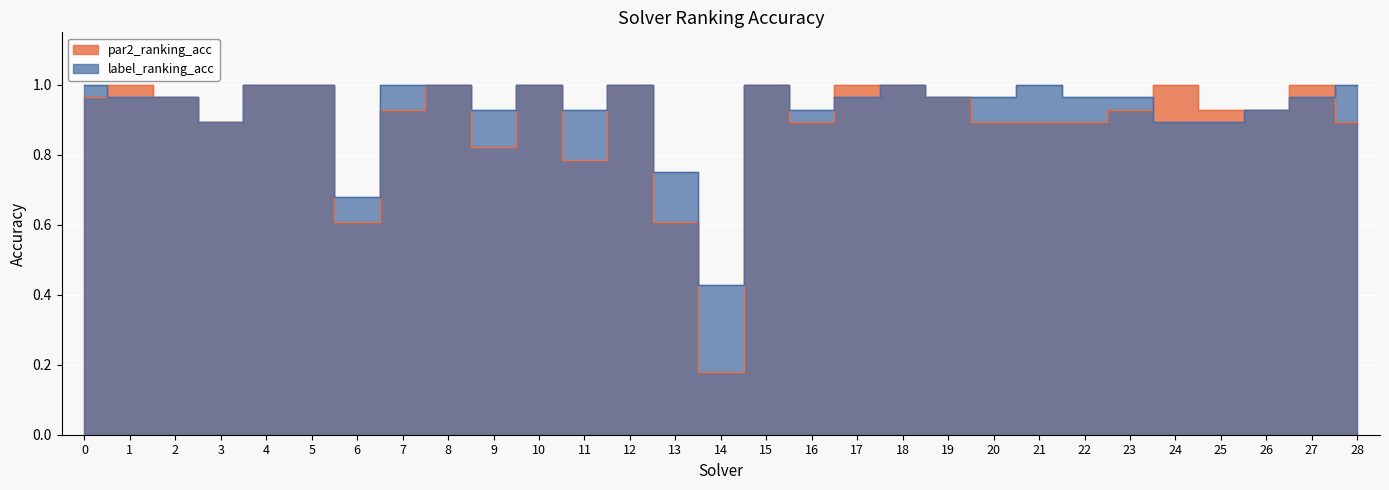

Rank the series by their maximum value, from lowest to highest.

par2_ranking_acc, label_ranking_acc